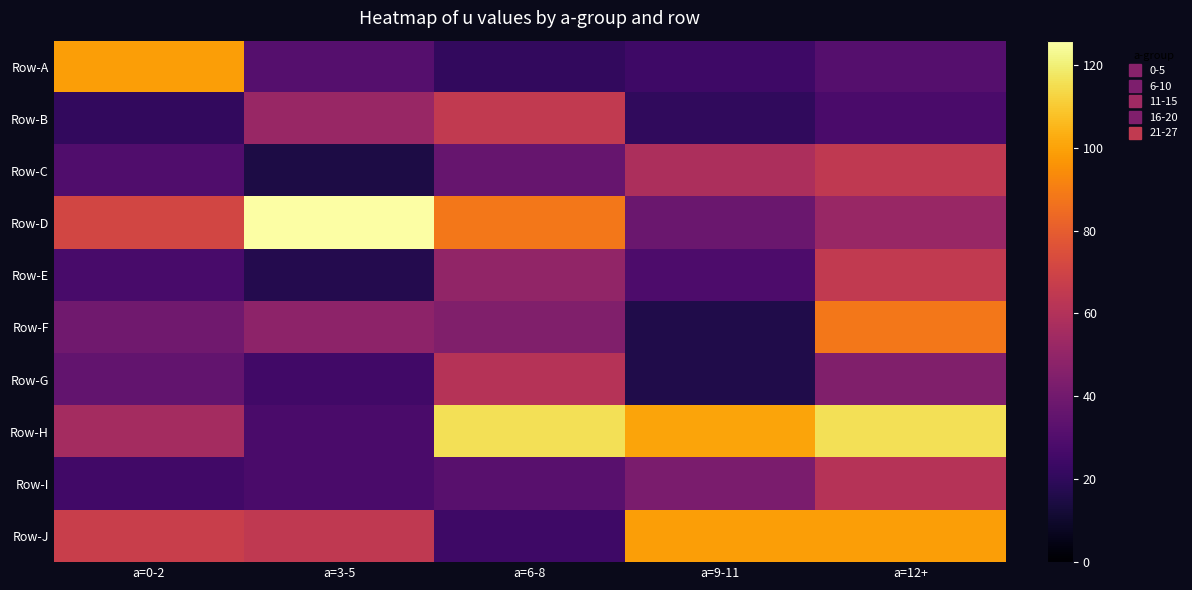

How many distinct data groups are displayed?

10